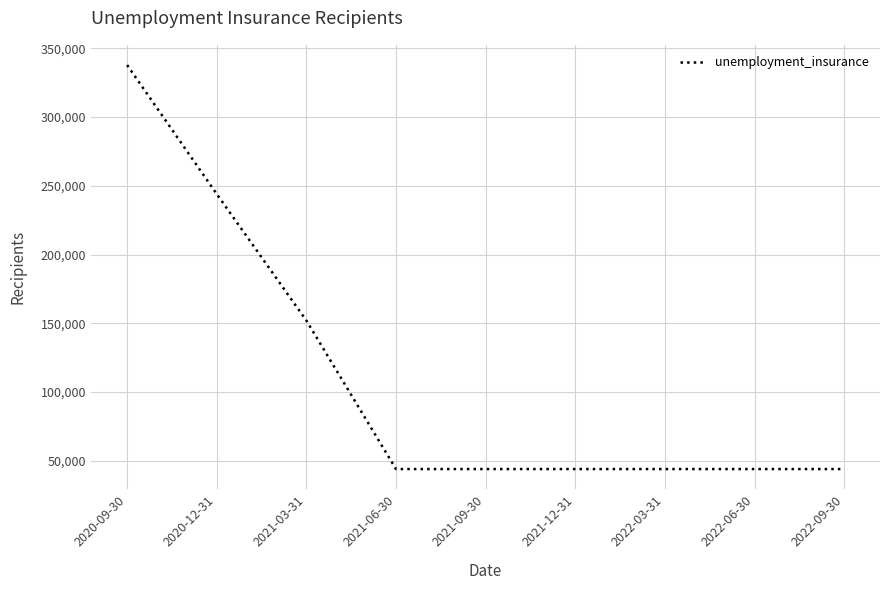

What is the greatest value displayed?

337800